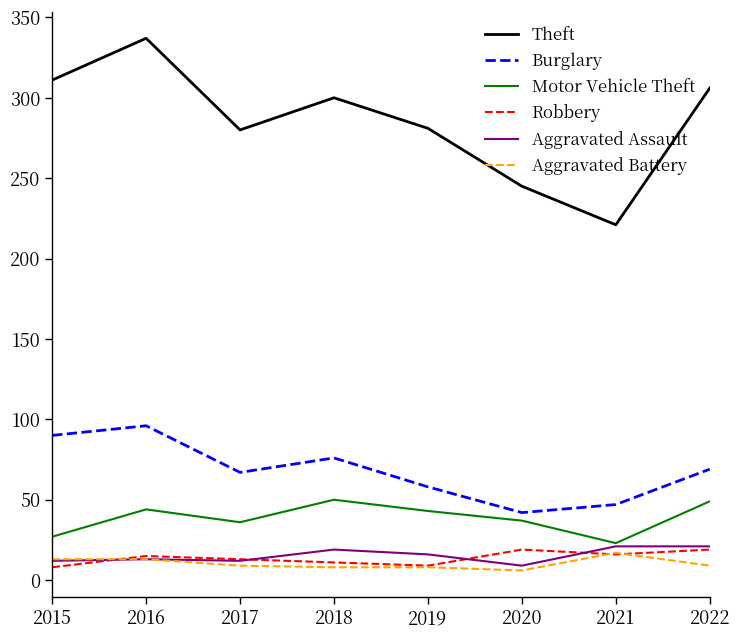

At which category is the sum across all series the highest?

2016